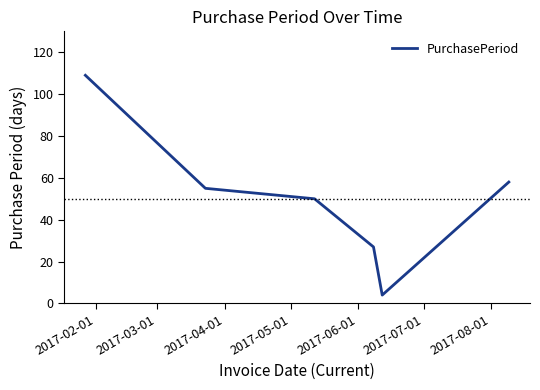

Reading right to left, transcribe all the data shown in this chart.

58	4	27	50	55	109